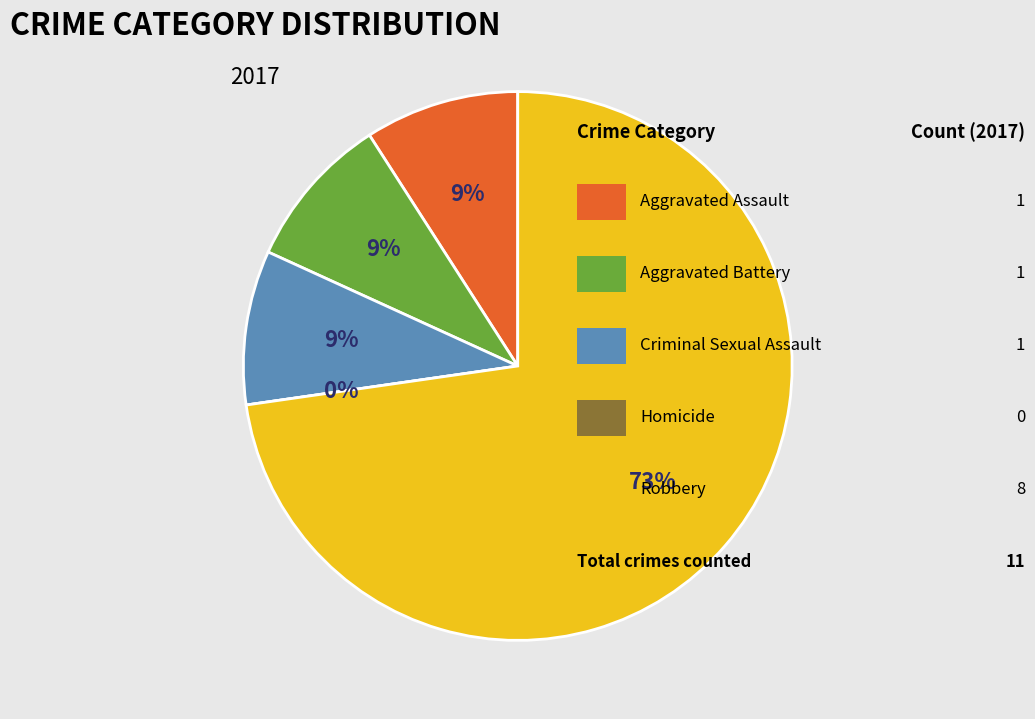

Does any single category account for the majority?

Yes